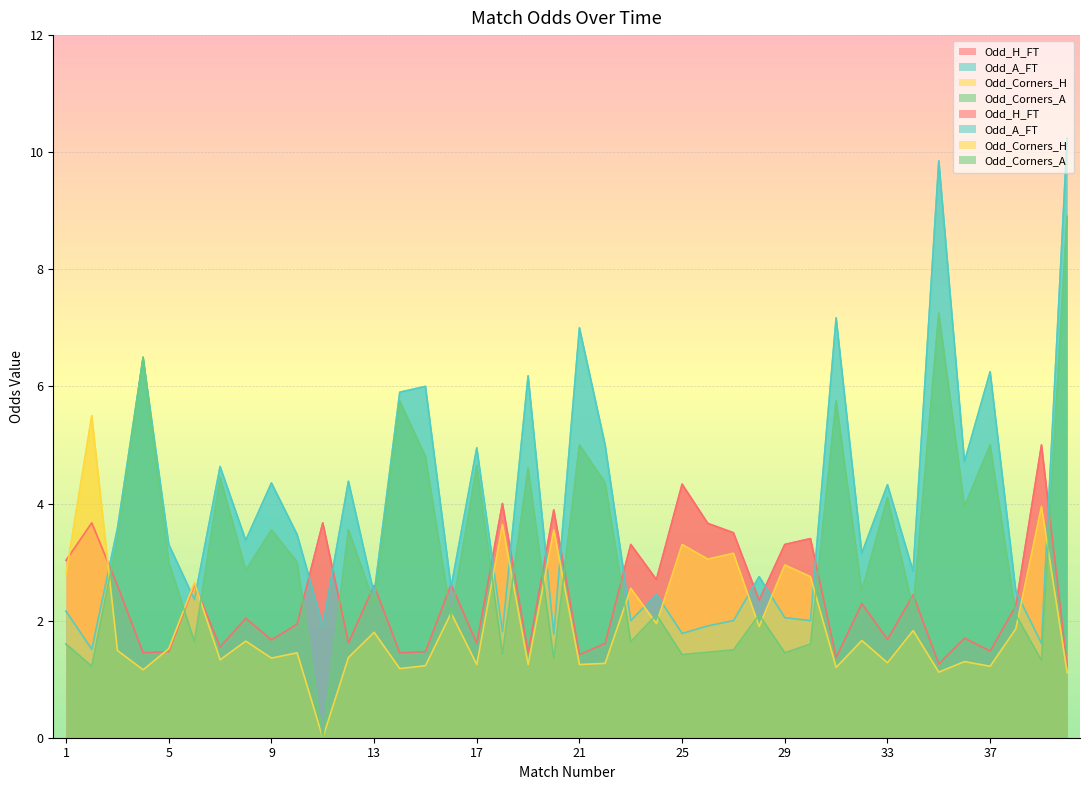

At which category is the sum across all series the highest?

40